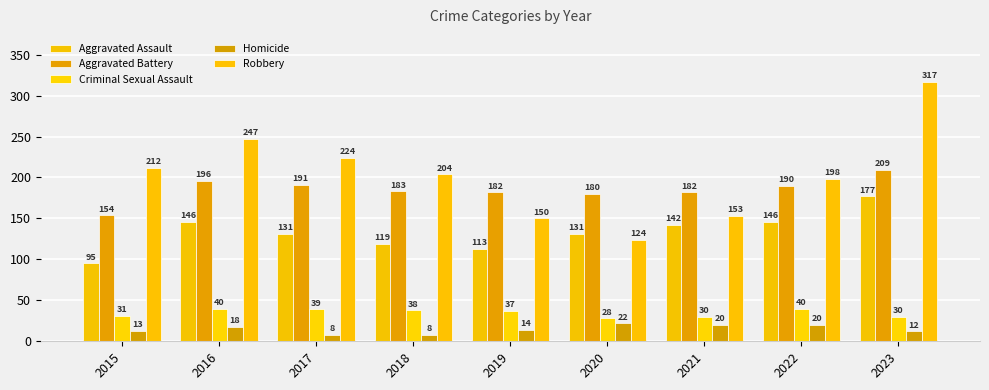

What value does the Homicide series have at 2019?

14